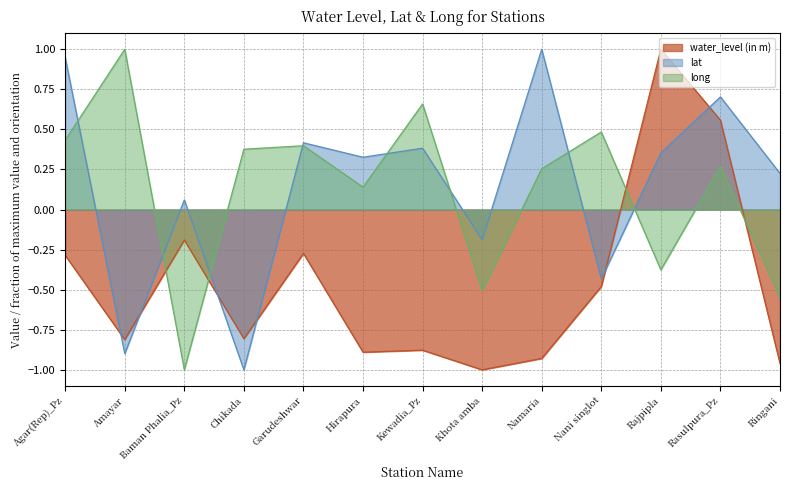

What is the approximate value of long at Chikada?

0.4